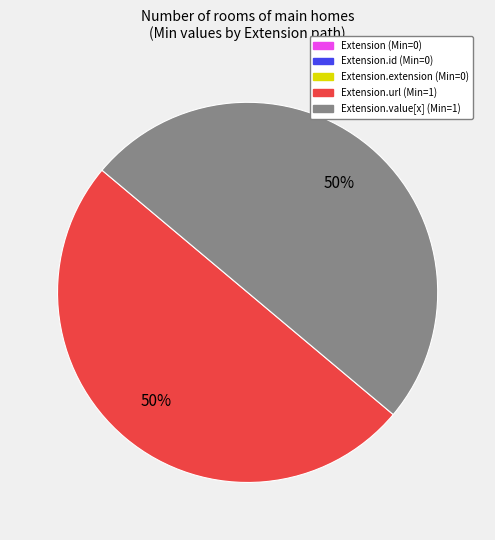

To the nearest percent, what is the difference between the largest and smallest slice percentages?

50%